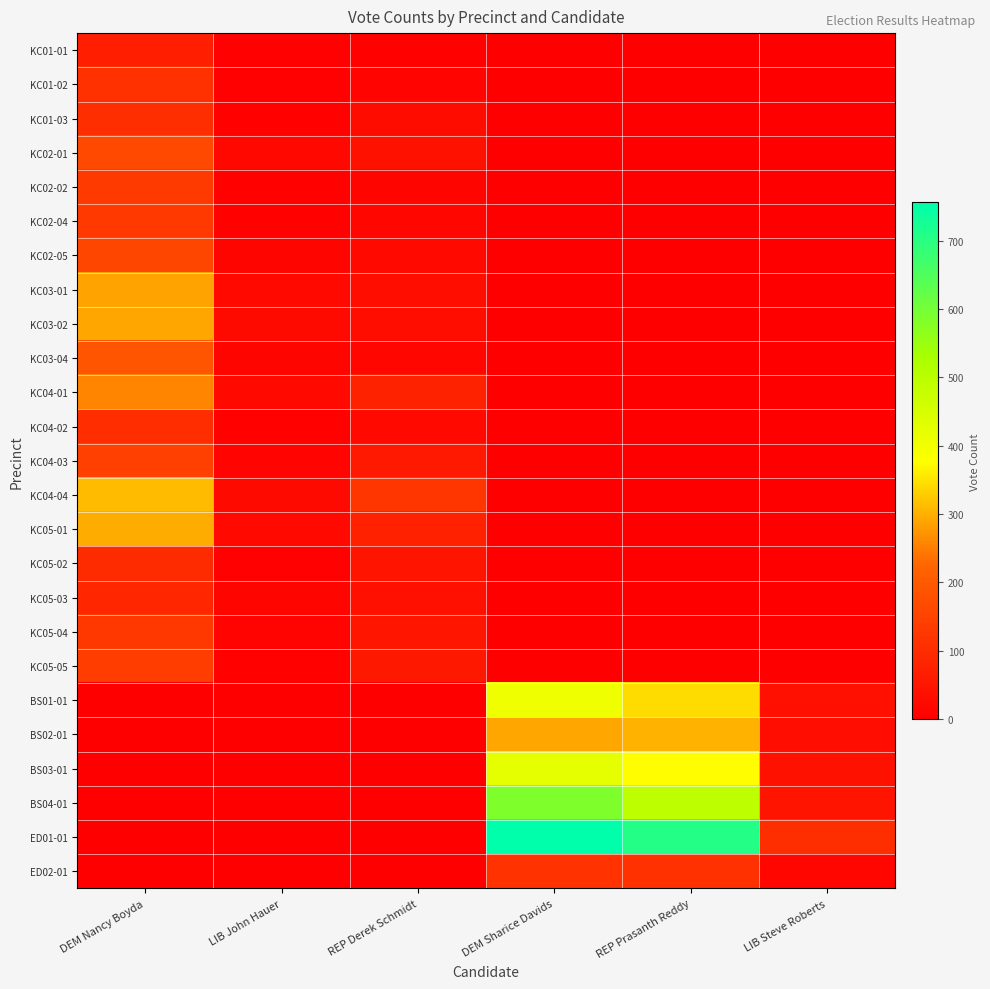

Which series has the largest total across all categories?

ED01-01